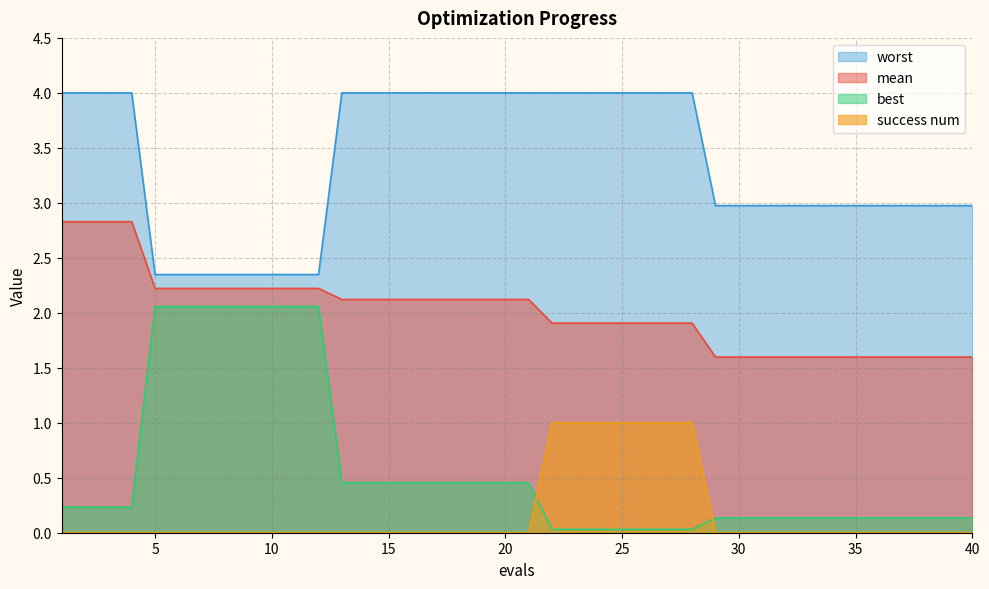

Which category has the highest value in the success num series?

22